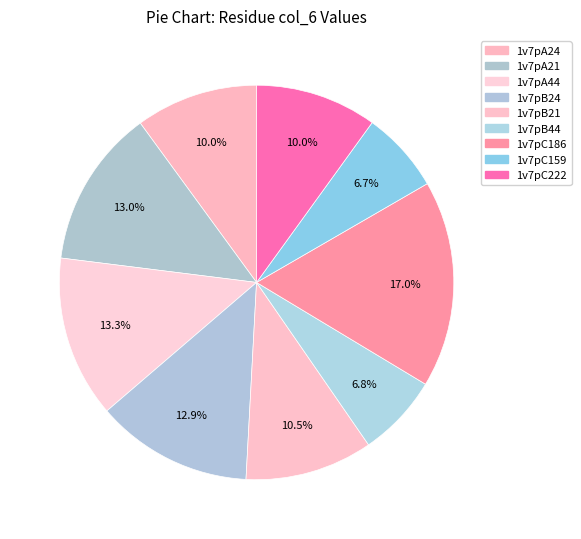

Combined, what portion of the pie is 1v7pC159 and 1v7pB21?

17.1%